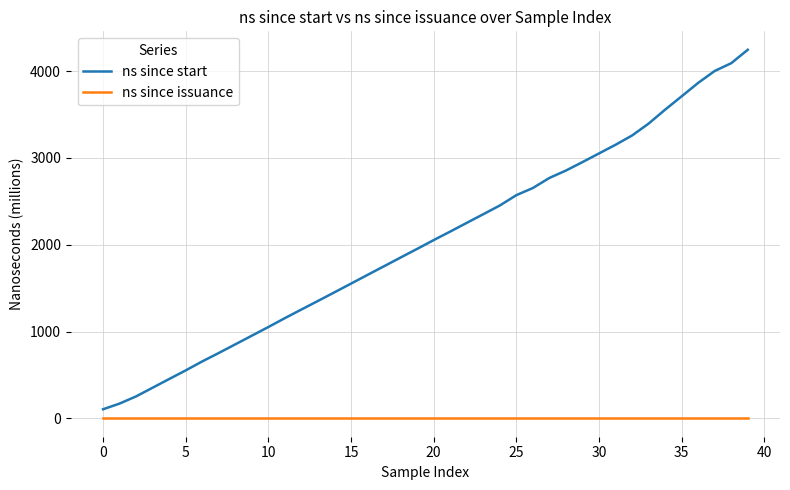

True or false: ns since start and ns since issuance cross at least once.

False